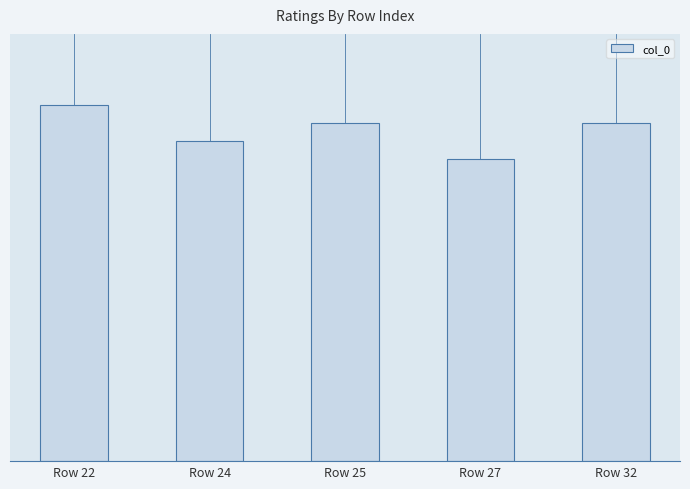

Which label corresponds to the smallest value in the chart?

Row 27